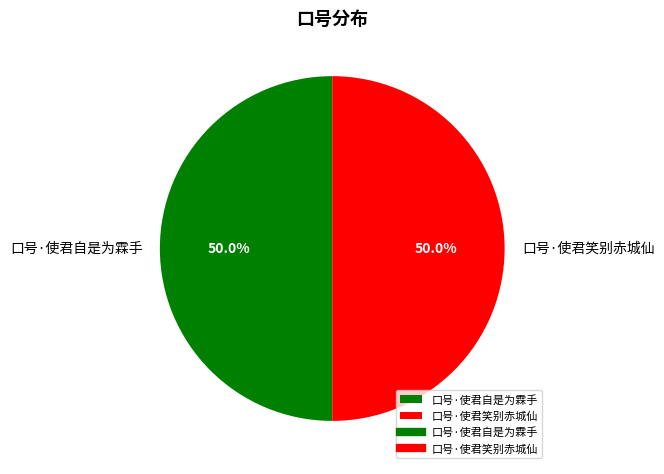

What is the ratio of the value at 口号·使君自是为霖手 to the value at 口号·使君笑别赤城仙?

1.0